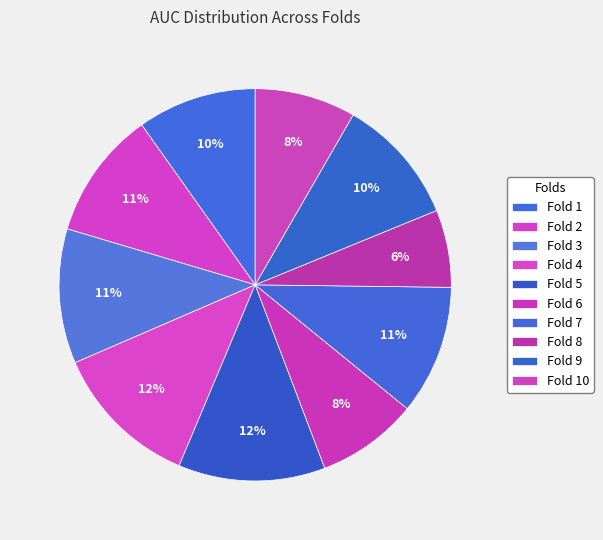

To the nearest percent, what is the combined percentage of Fold 1 and Fold 7?

20%